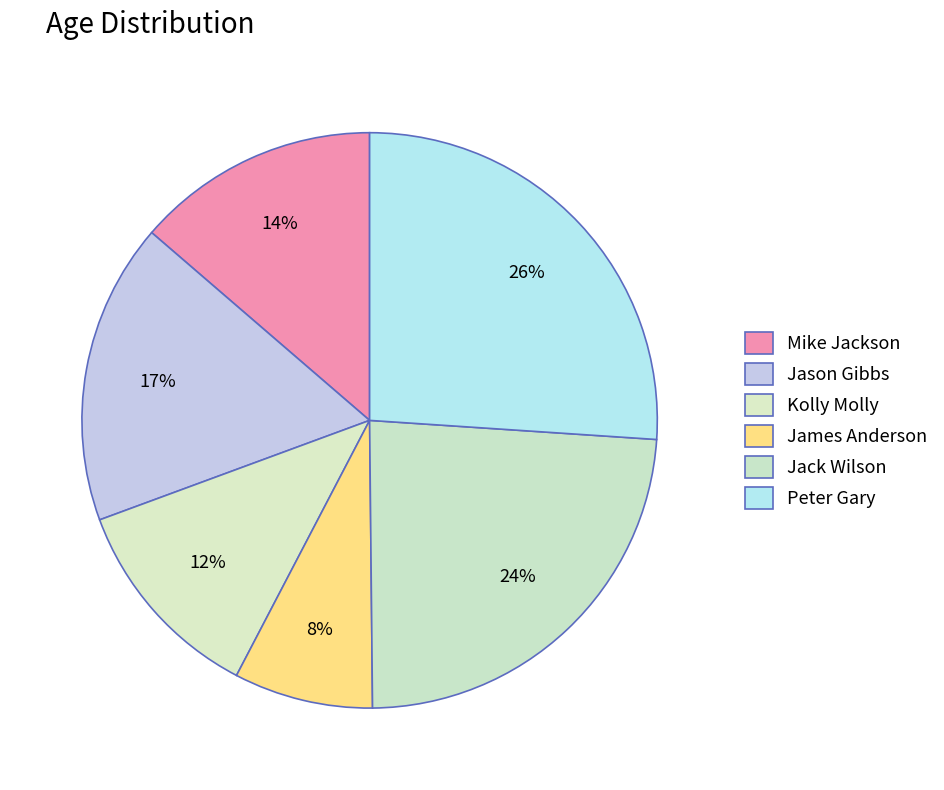

How many segments does this pie chart have?

6